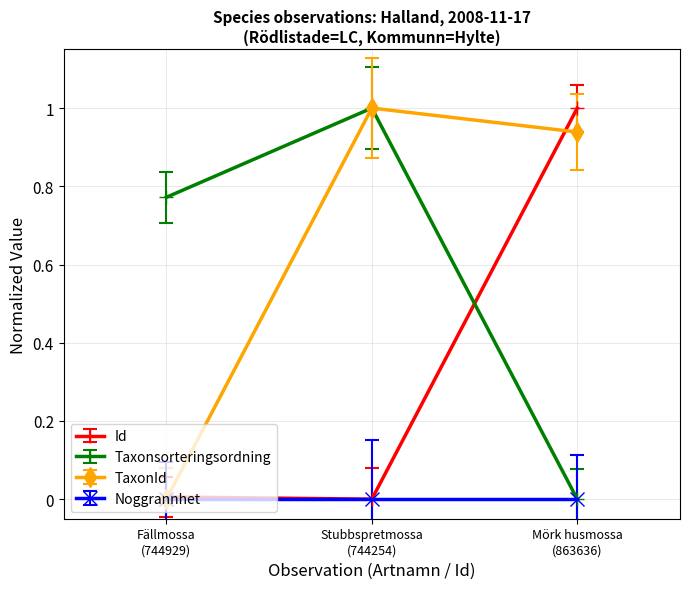

Which series has the largest total across all categories?

TaxonId